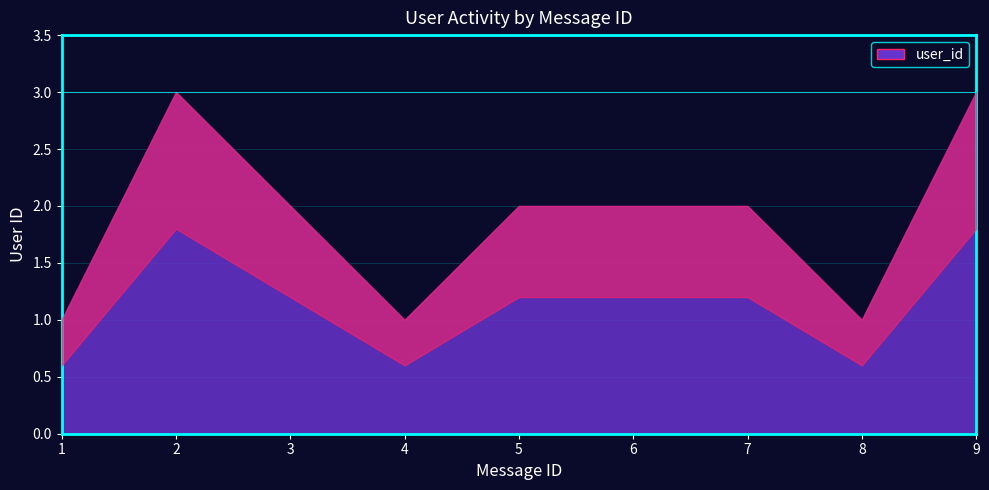

Reading left to right, transcribe all the data shown in this chart.

1	3	2	1	2	2	2	1	3